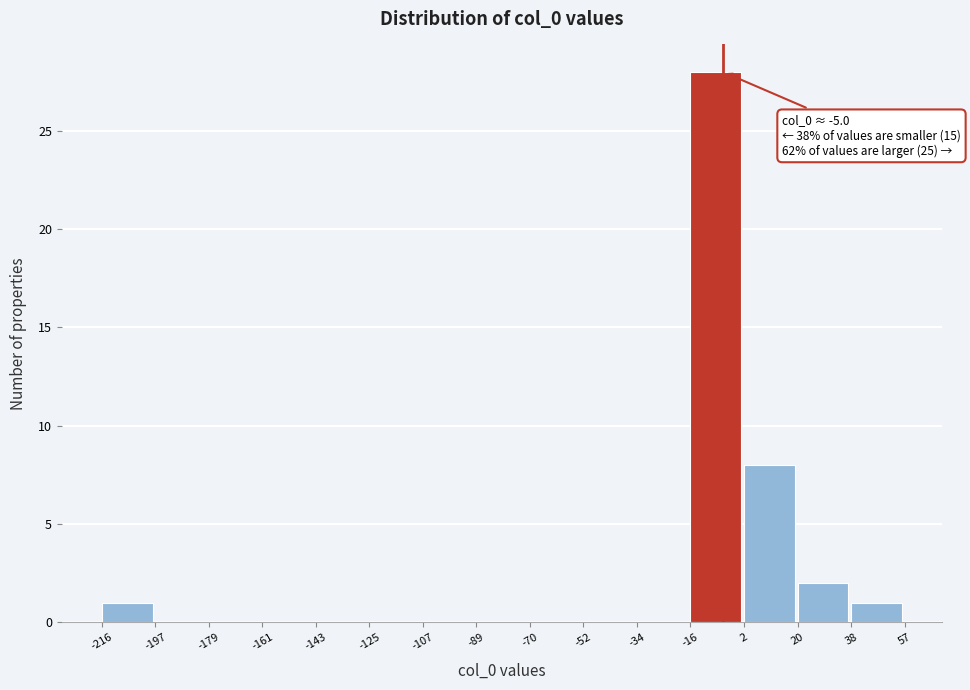

Over which range of the x-axis is the bar tallest?

-16 to 2